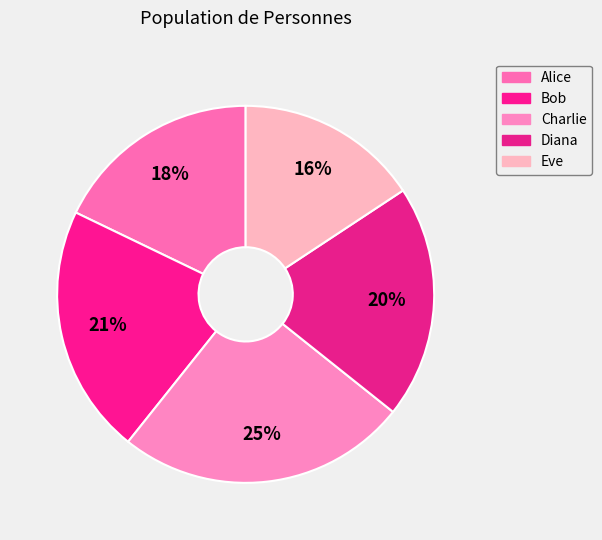

Does Charlie represent more than half of the total?

No